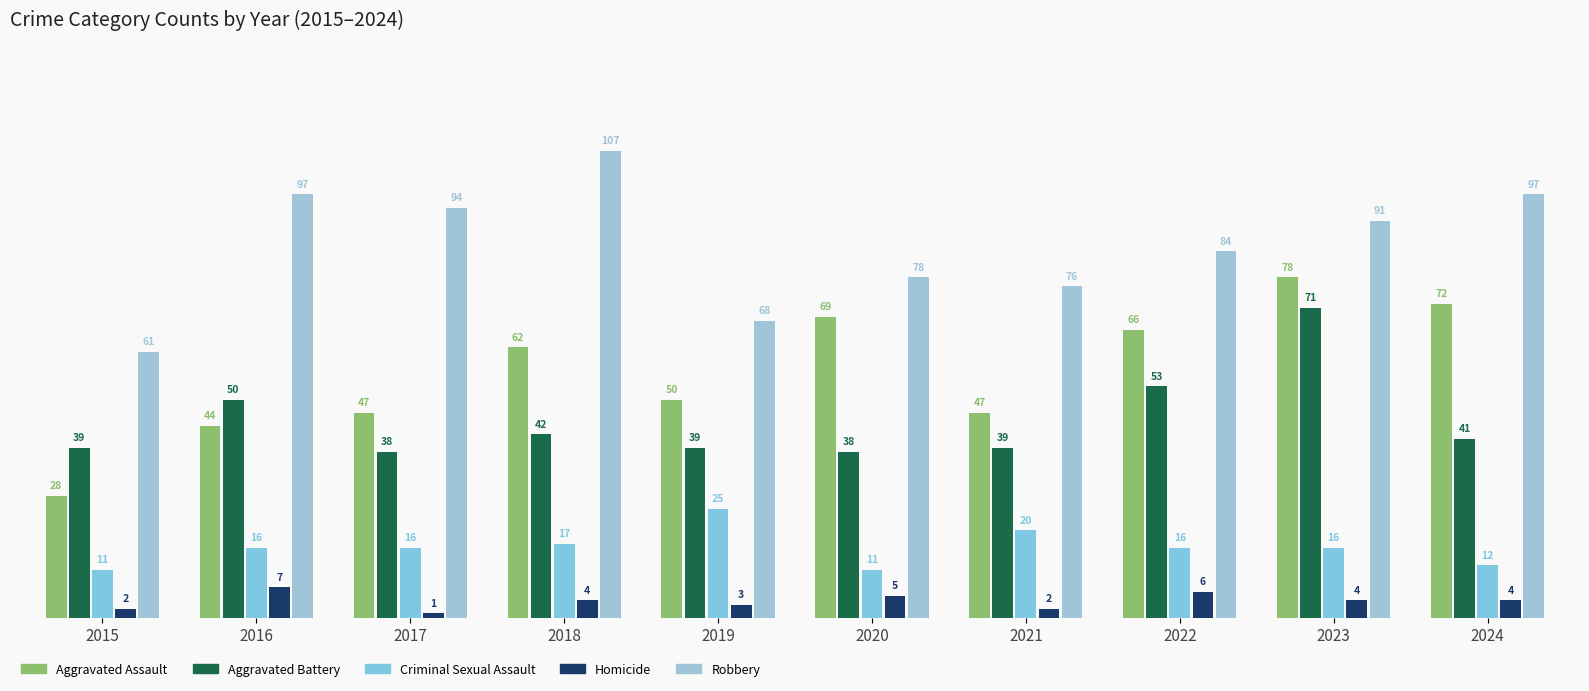

What is the difference between the Homicide values at 2020 and 2019?

2